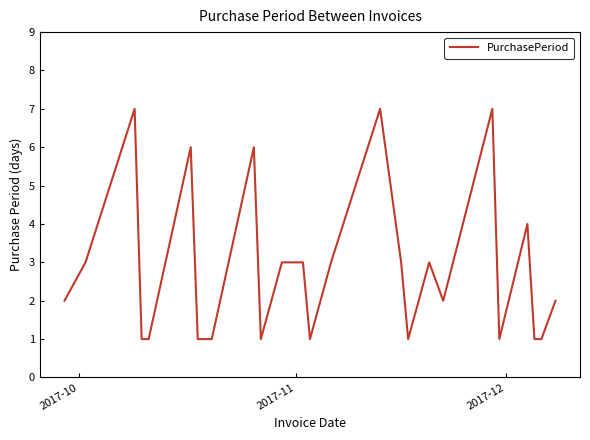

What is the maximum value shown in the chart?

7